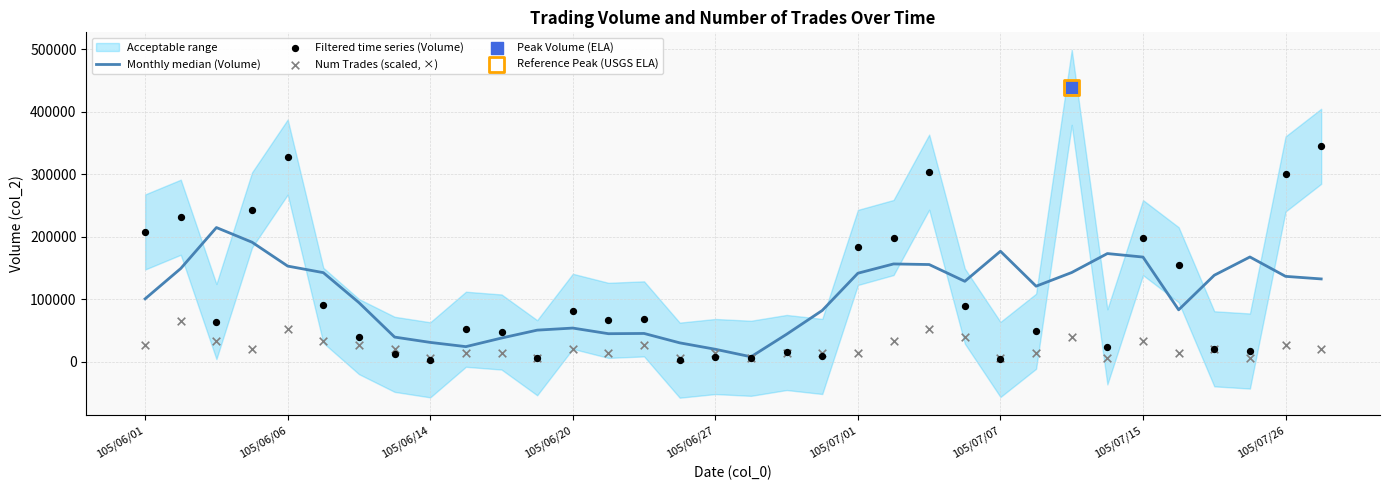

Which series contains the lowest Y value?

Filtered time series (Volume)